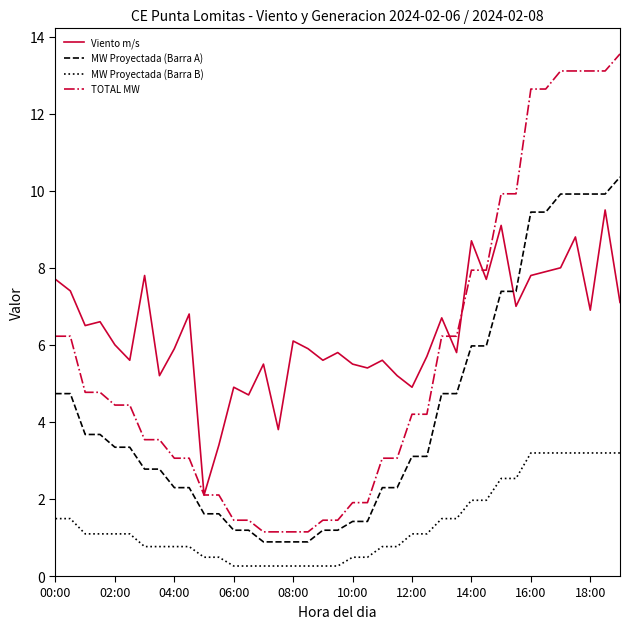

Which series has the largest total across all categories?

Viento m/s